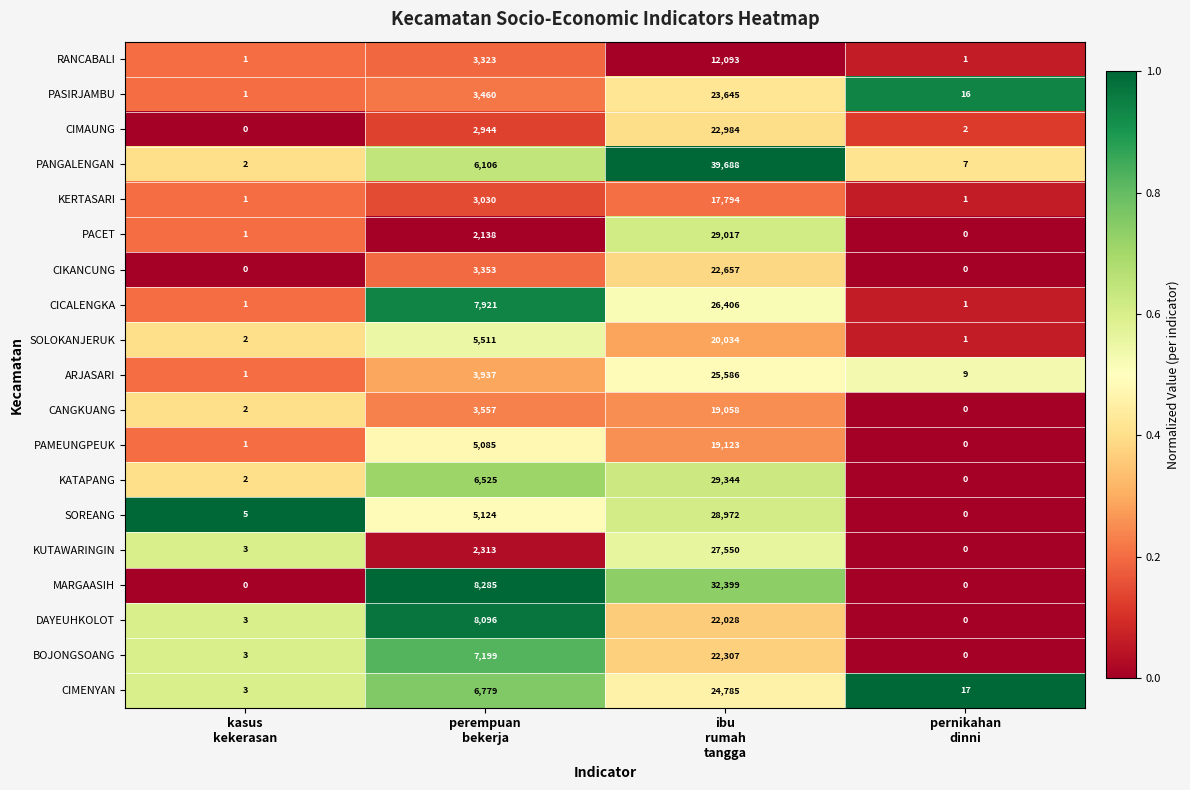

What is the difference between the highest and lowest values at perempuan
bekerja?

6147